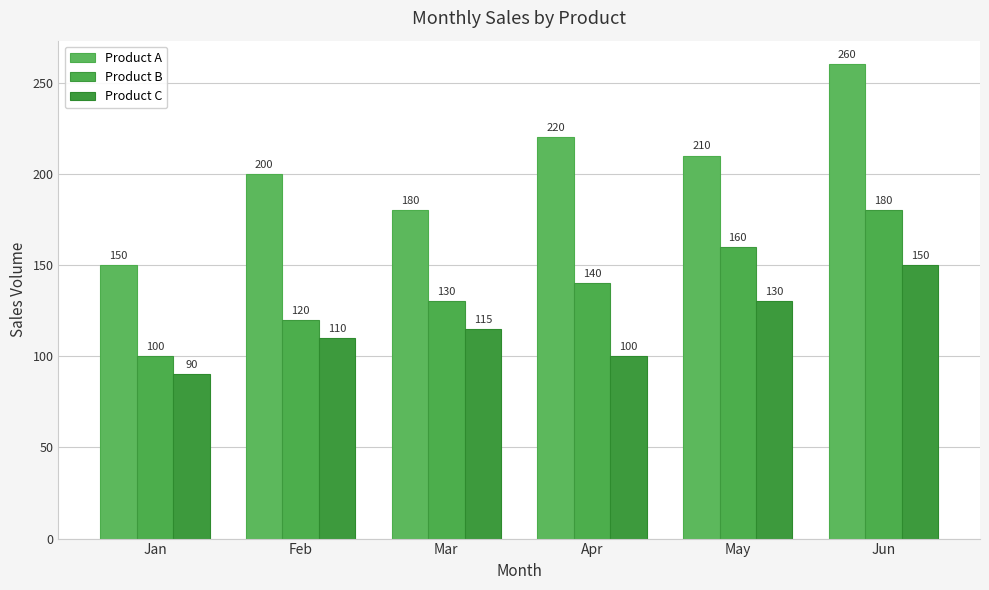

Is it true that Product B equals 278 at May?

False